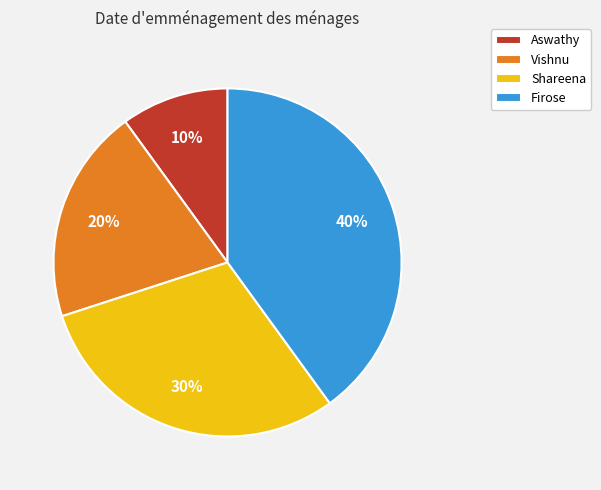

Which slice is the largest?

Firose